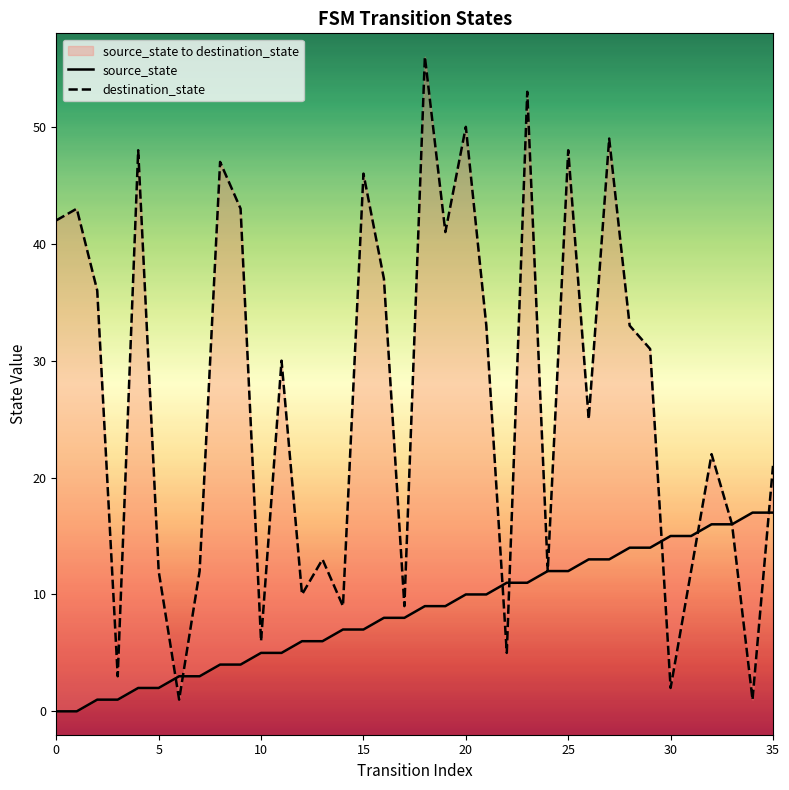

Which series has the largest range (max minus min)?

destination_state